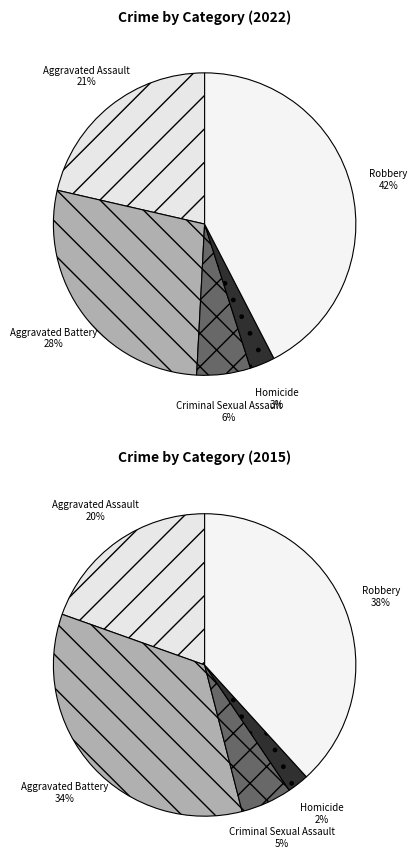

What is the smallest slice in the pie chart?

Homicide